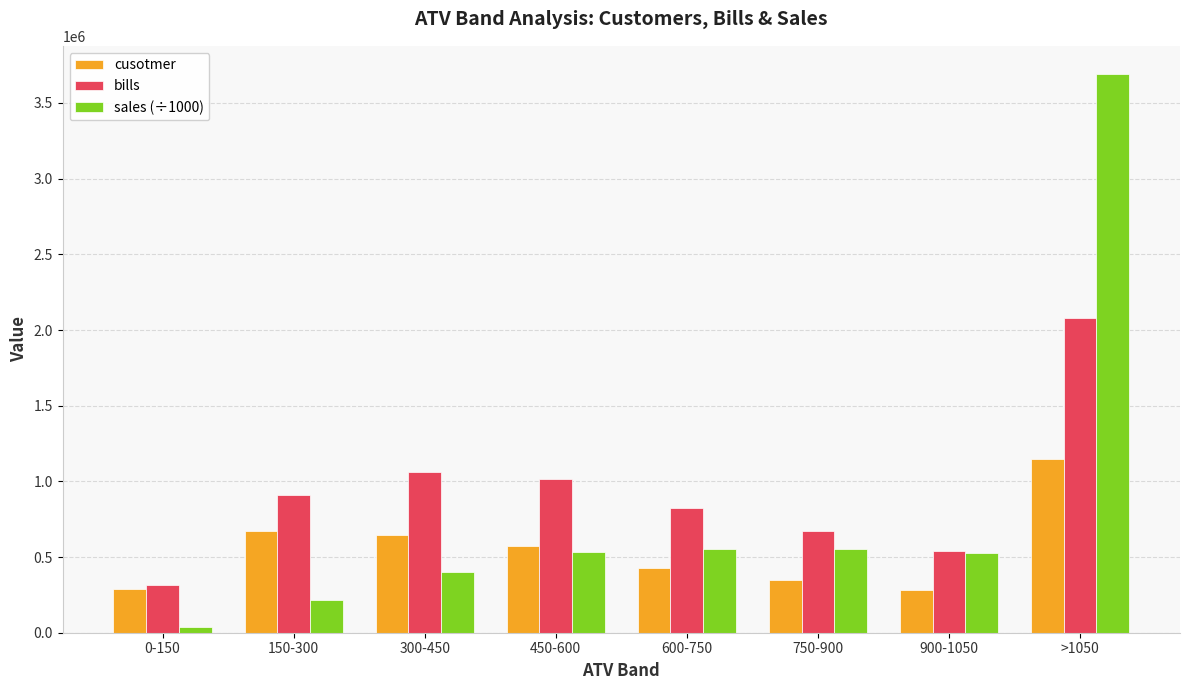

Which series has the widest spread of values?

sales (÷1000)